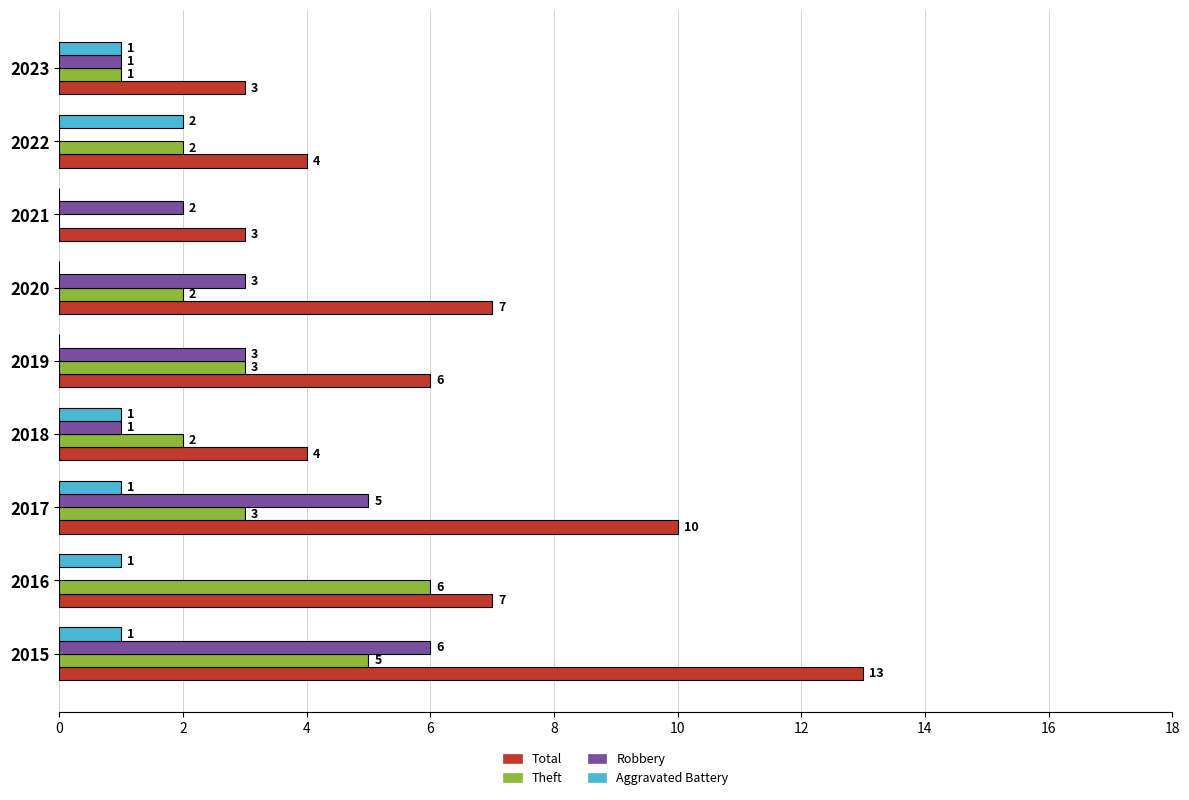

Between 2015 and 2021, which series saw the biggest shift?

Total